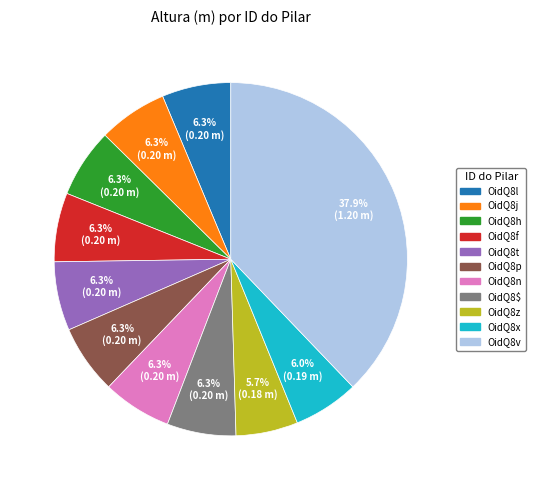

How many segments does this pie chart have?

11